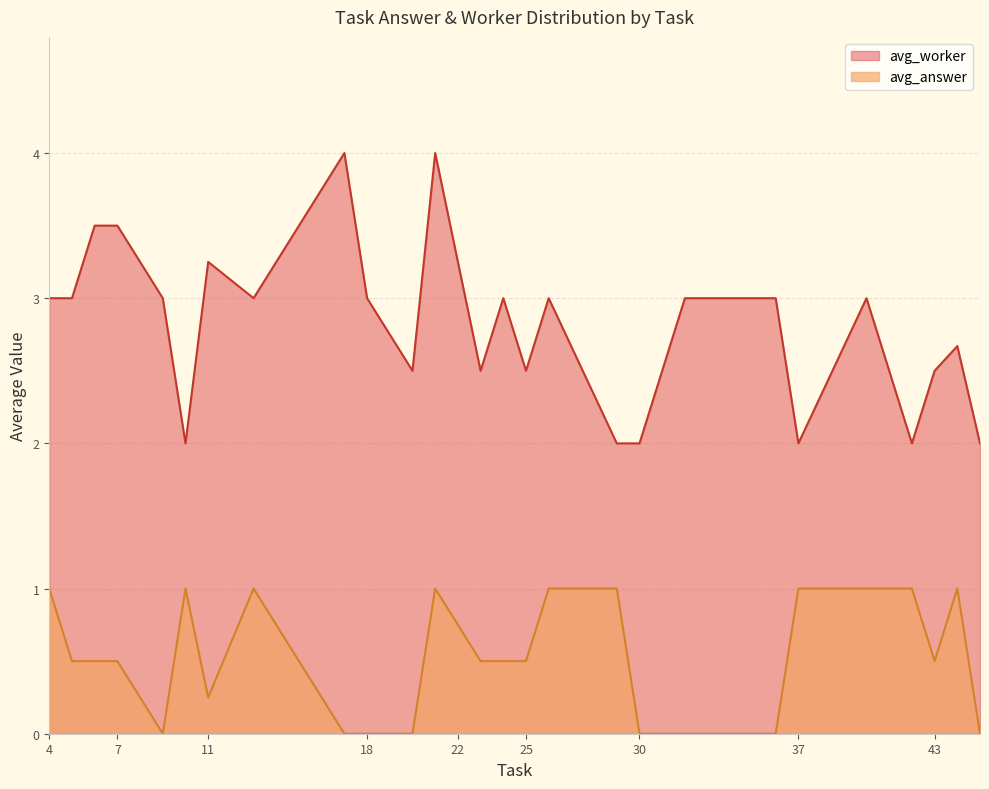

What is the difference between the maximum and minimum values in the avg_answer series?

1.0